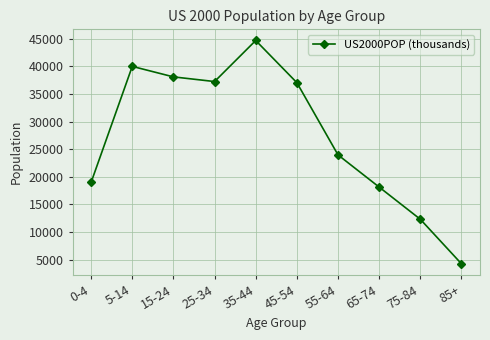

Reading left to right, transcribe all the data shown in this chart.

0-4=18987	5-14=39977	15-24=38077	25-34=37233	35-44=44659	45-54=37030	55-64=23961	65-74=18136	75-84=12315	85+=4259